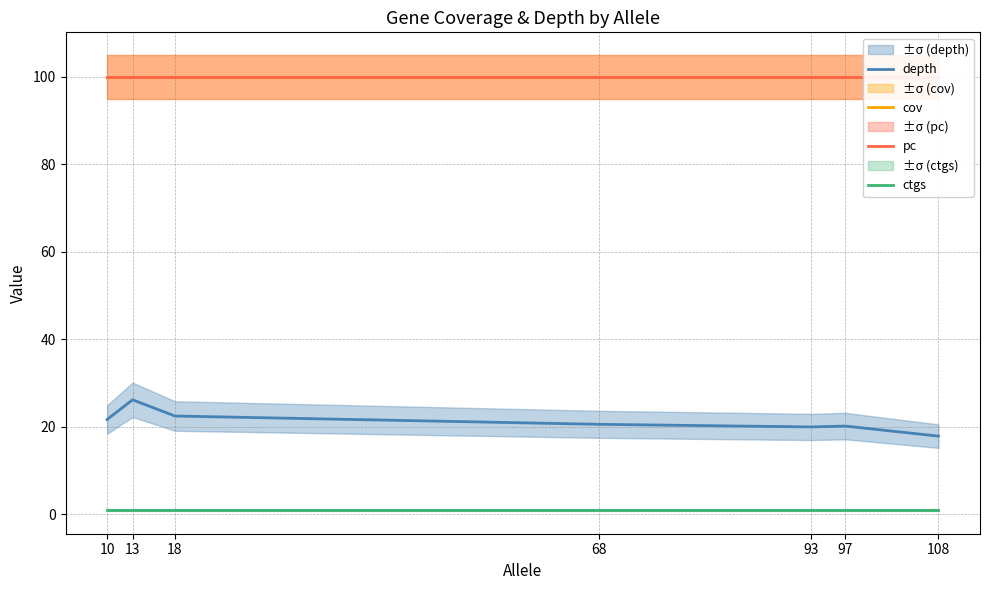

True or false: depth has a value of 9.2 at 93.

False